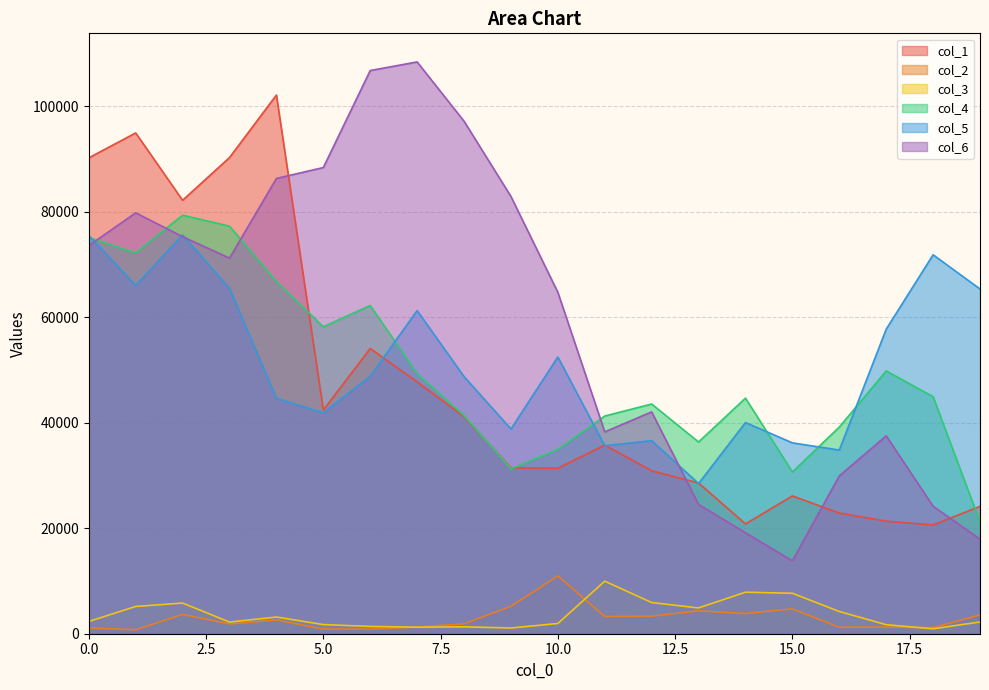

How many categories are shown in the chart?

20